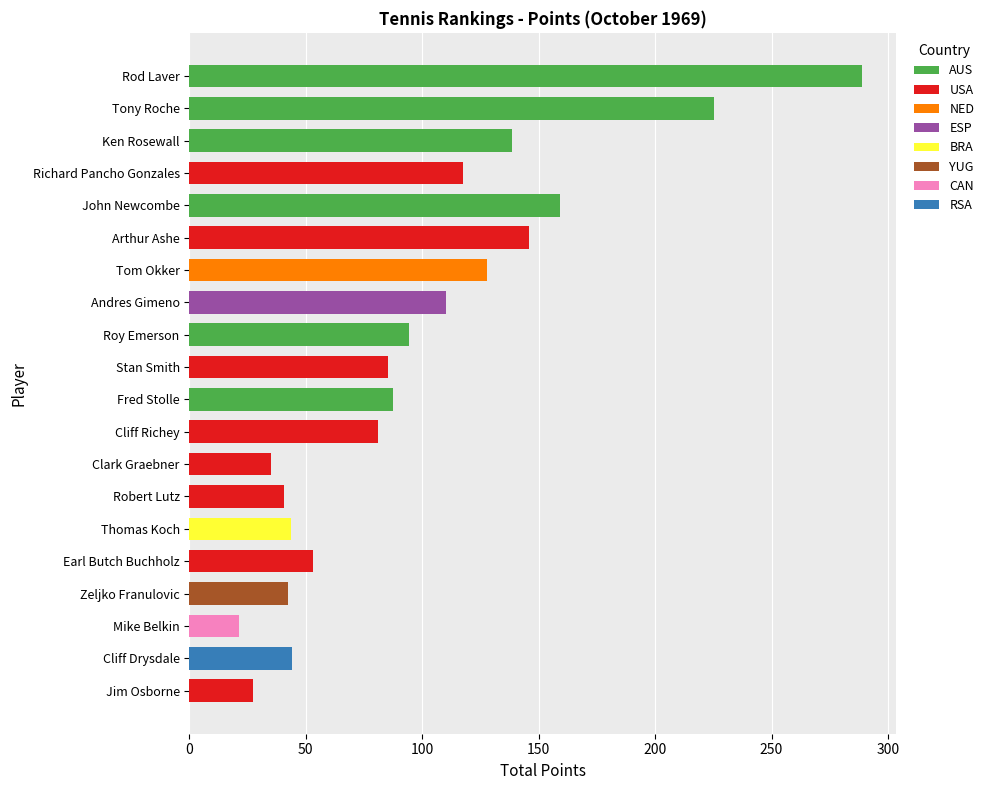

How many bars are there in total?

20